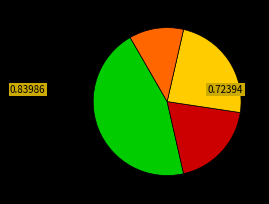

Is there a majority slice in this chart?

No